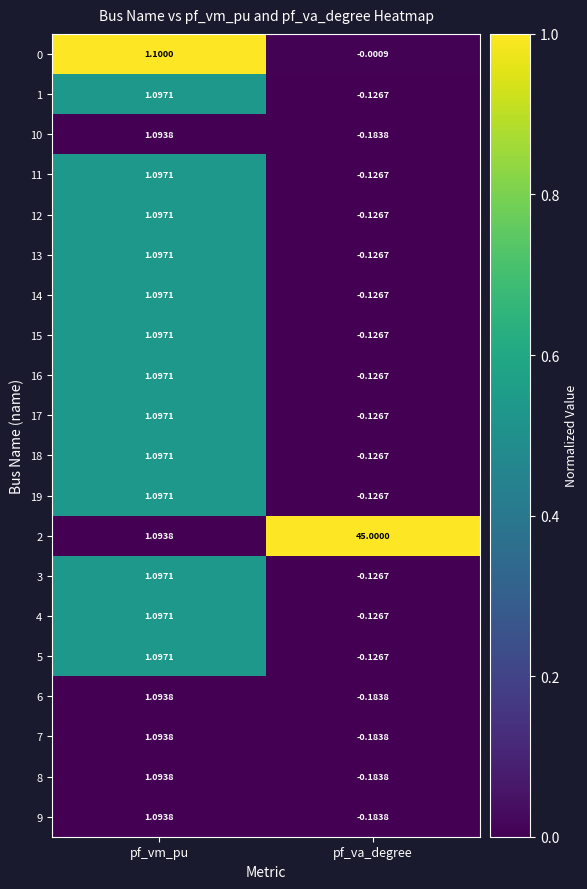

Which category has the highest value across all series?

pf_va_degree